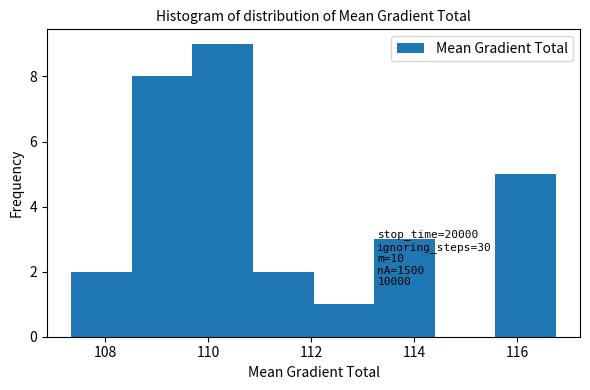

Which range on the x-axis has the tallest bar?

109.6 to 110.8